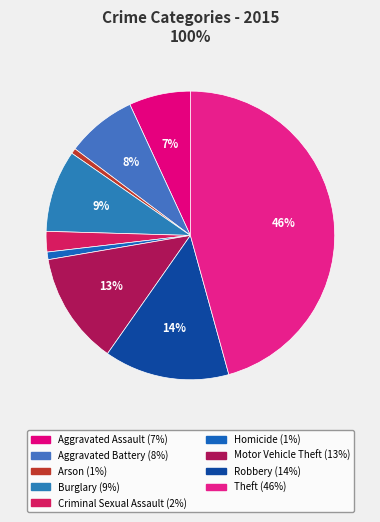

True or false: Theft accounts for 46% of the total.

True